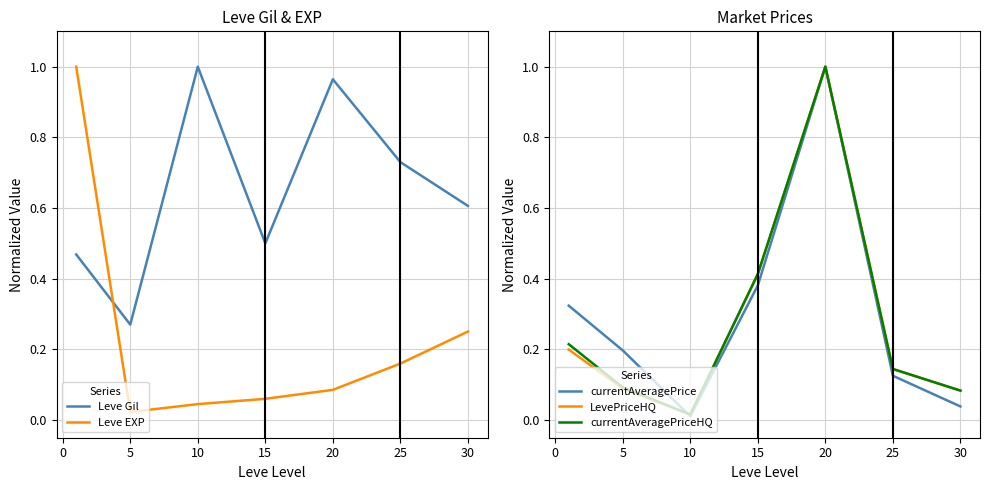

Reading right to left, list all the values displayed in this chart.

Leve Gil: 0.6	0.7	1.0	0.5	1.0	0.3	0.5
Leve EXP: 0.3	0.2	0.1	0.1	0.0	0.0	1.0
currentAveragePrice: 0.0	0.1	1.0	0.4	0.0	0.2	0.3
LevePriceHQ: 0.1	0.1	1.0	0.4	0.0	0.1	0.2
currentAveragePriceHQ: 0.1	0.1	1.0	0.4	0.0	0.1	0.2